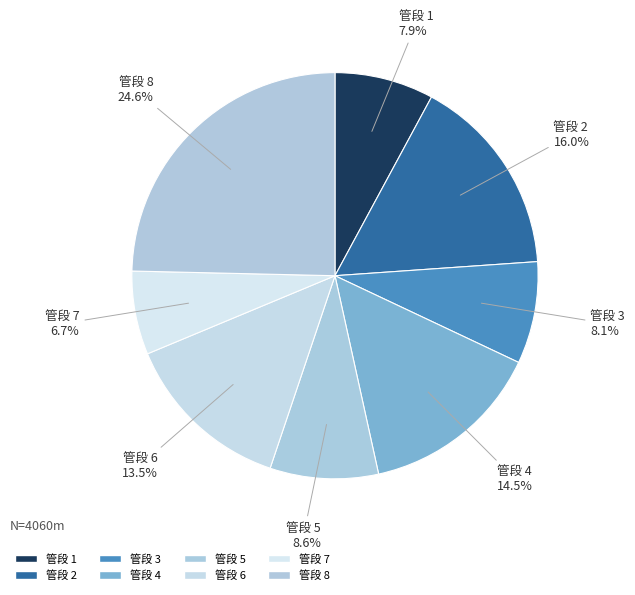

To the nearest percent, what is the difference between the largest and smallest slice percentages?

18%